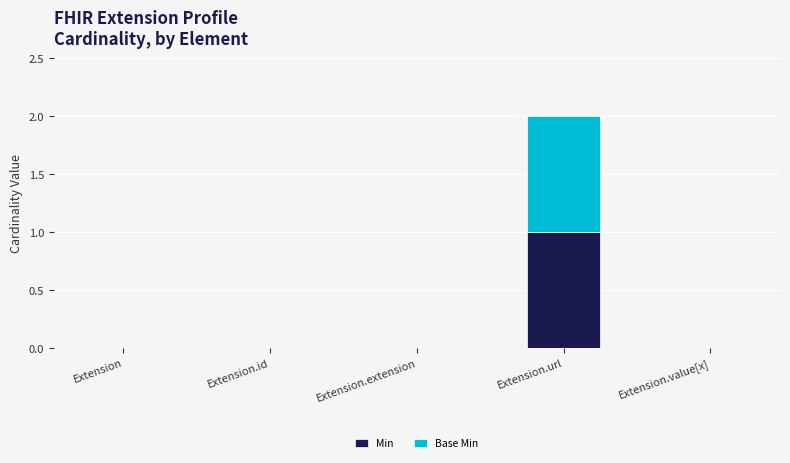

The Min series shows 1 at Extension.value[x]. True or false?

False